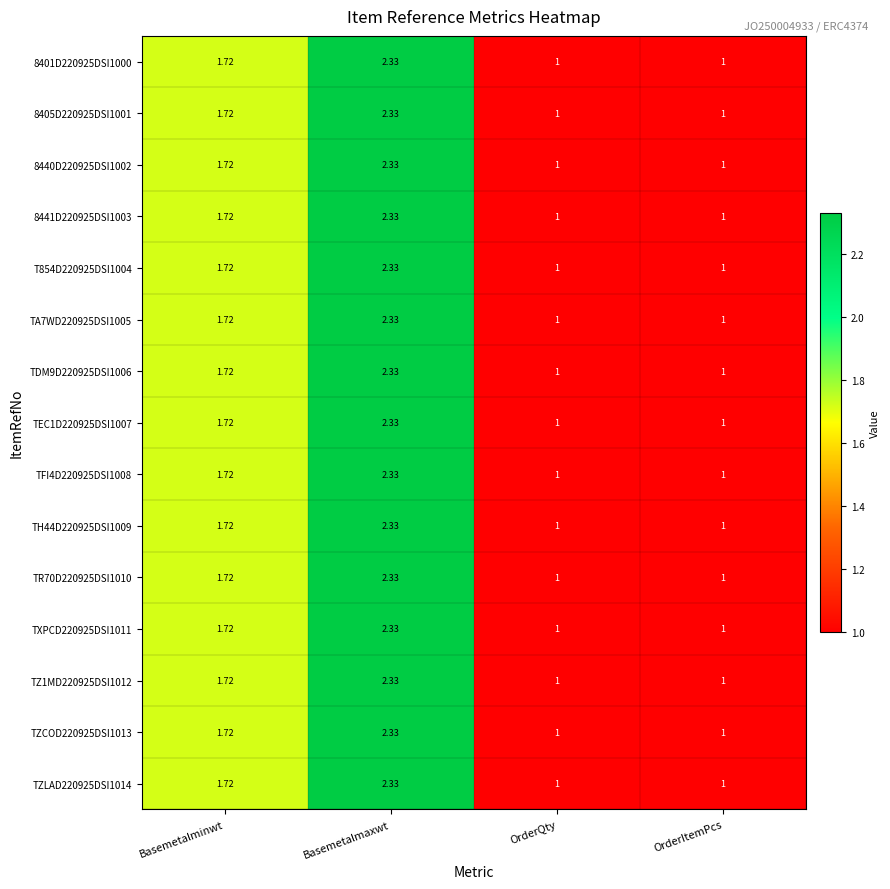

Is the value of 8401D220925DSI1000 at OrderItemPcs greater than the value of TZCOD220925DSI1013 at Basemetalminwt?

No